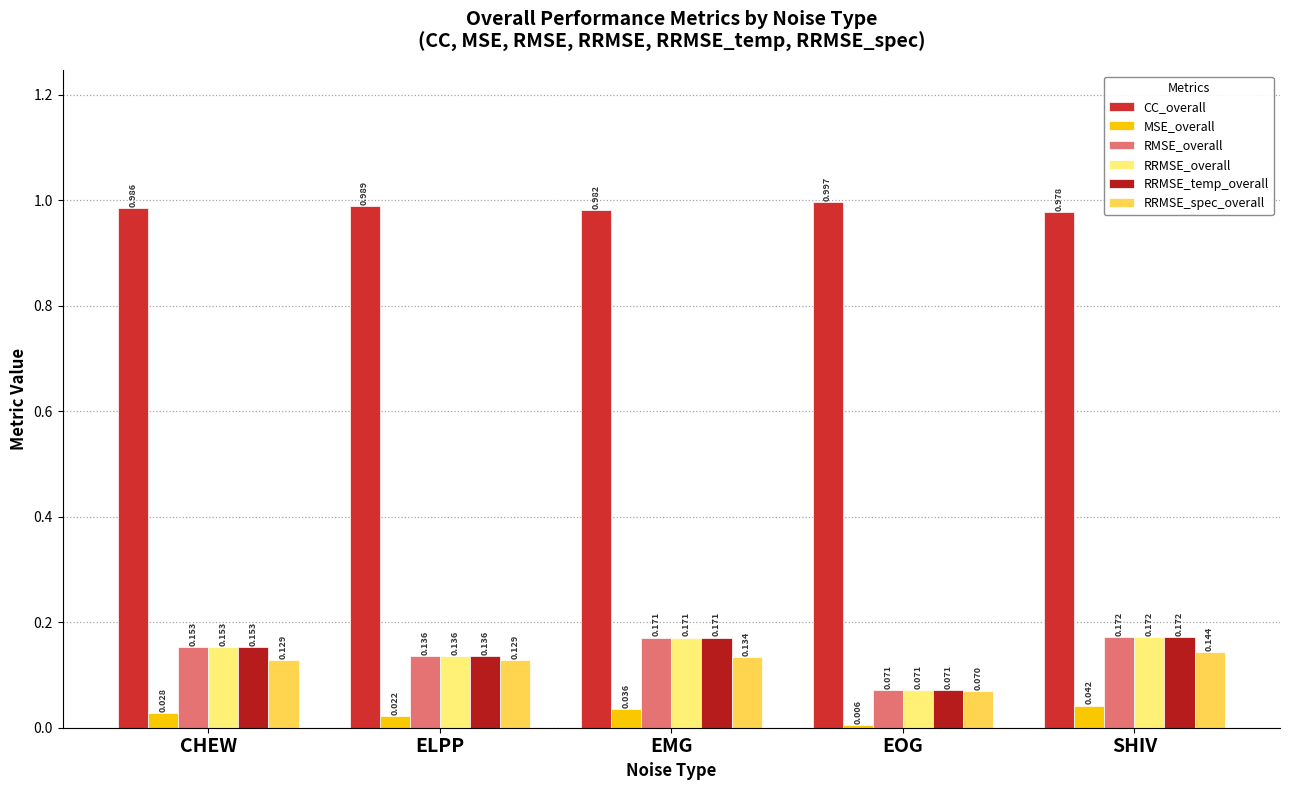

At which label is RMSE_overall closest to 0?

EOG